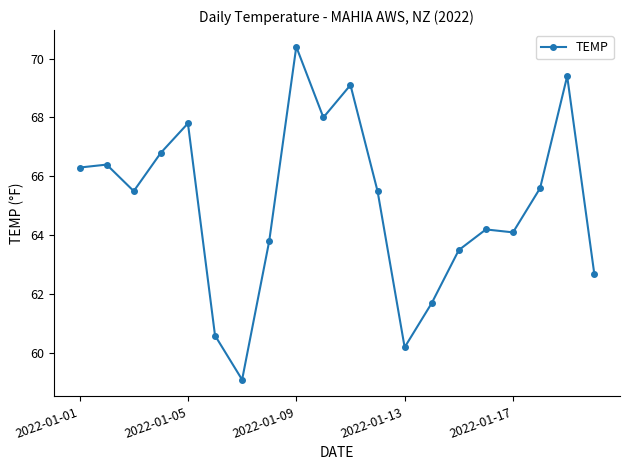

What is the maximum value shown in the chart?

70.4